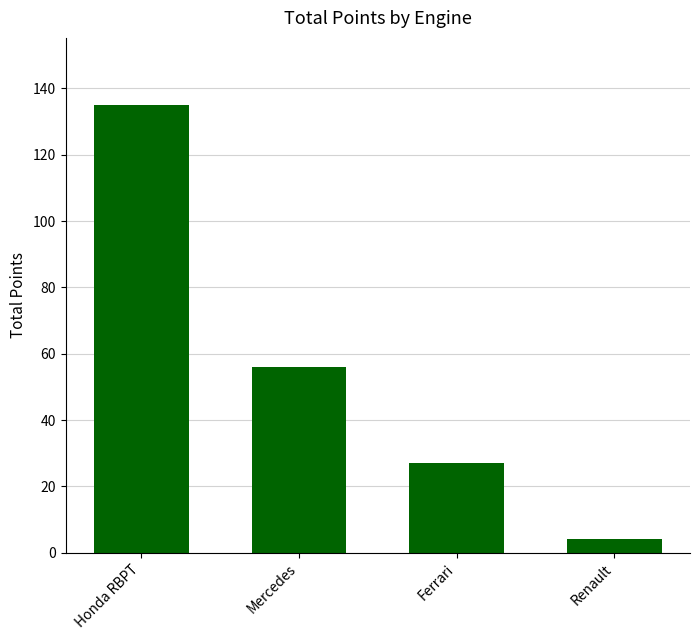

How many data points are less than 56?

2